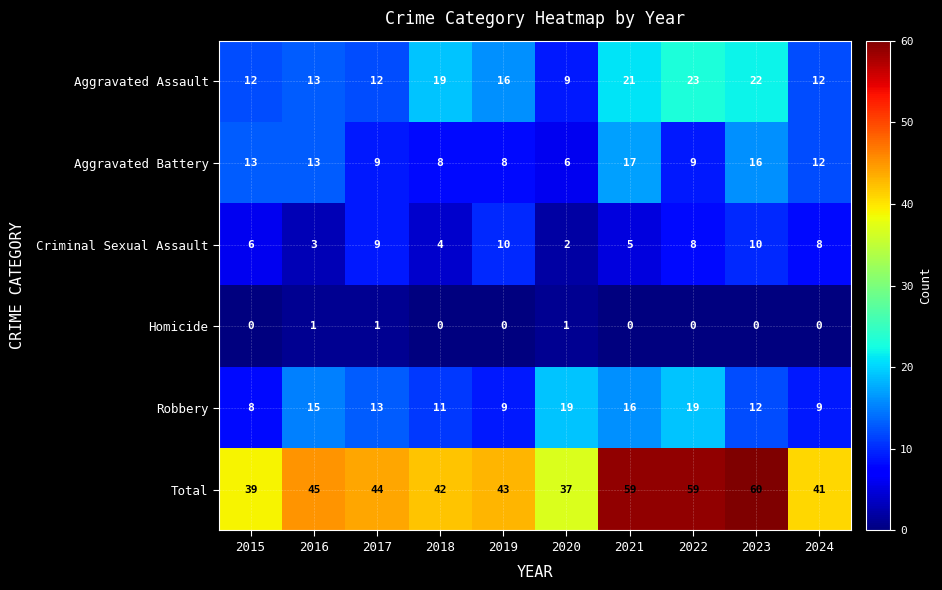

Which category has the highest value across all series?

2023